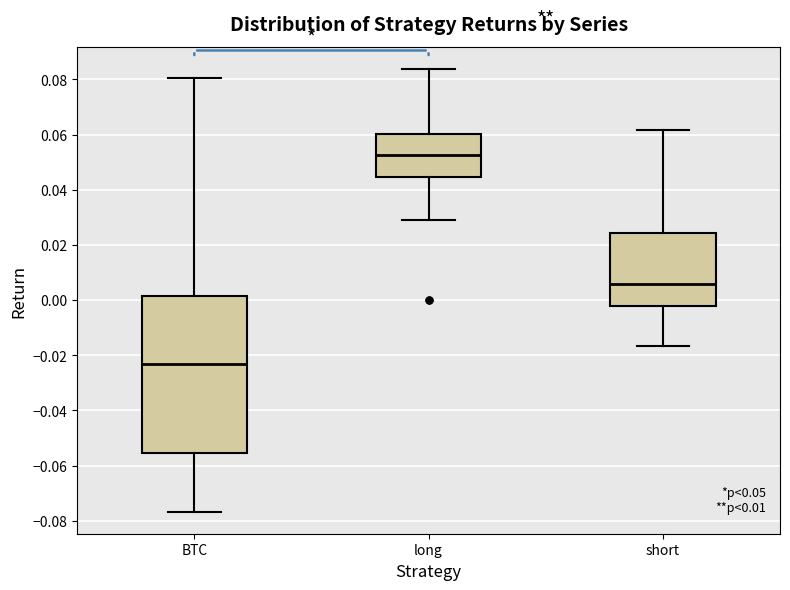

Which box is the tallest, from its lower edge to its upper edge?

BTC